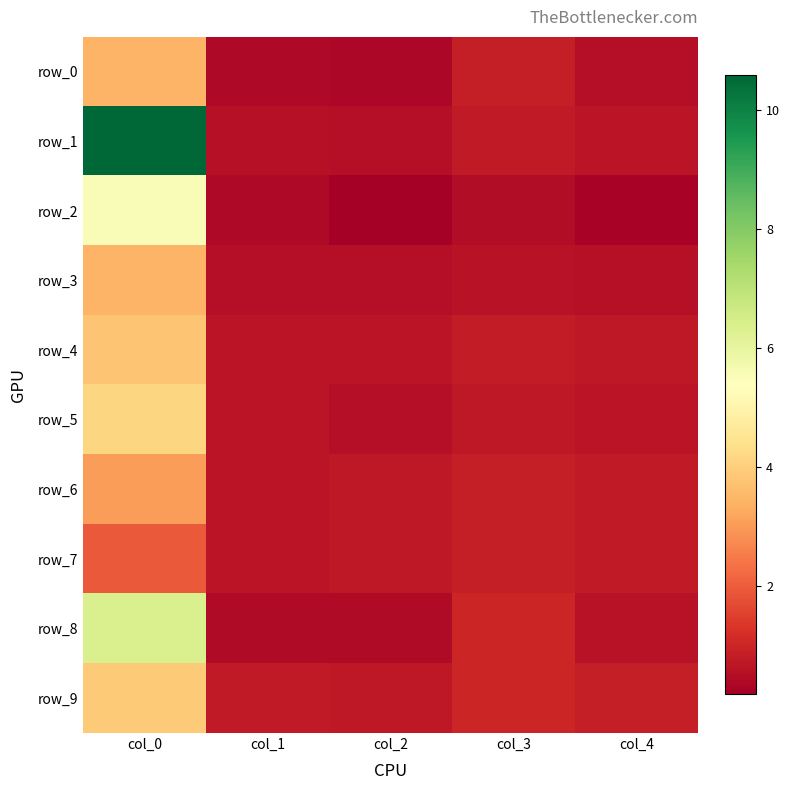

At col_1, list the series in order from smallest to largest.

row_0, row_2, row_8, row_3, row_1, row_4, row_5, row_6, row_7, row_9